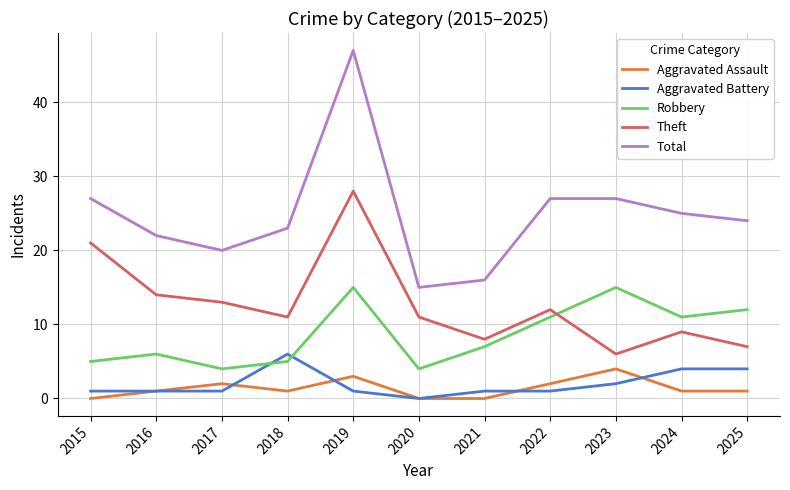

Which series has the widest spread of values?

Total